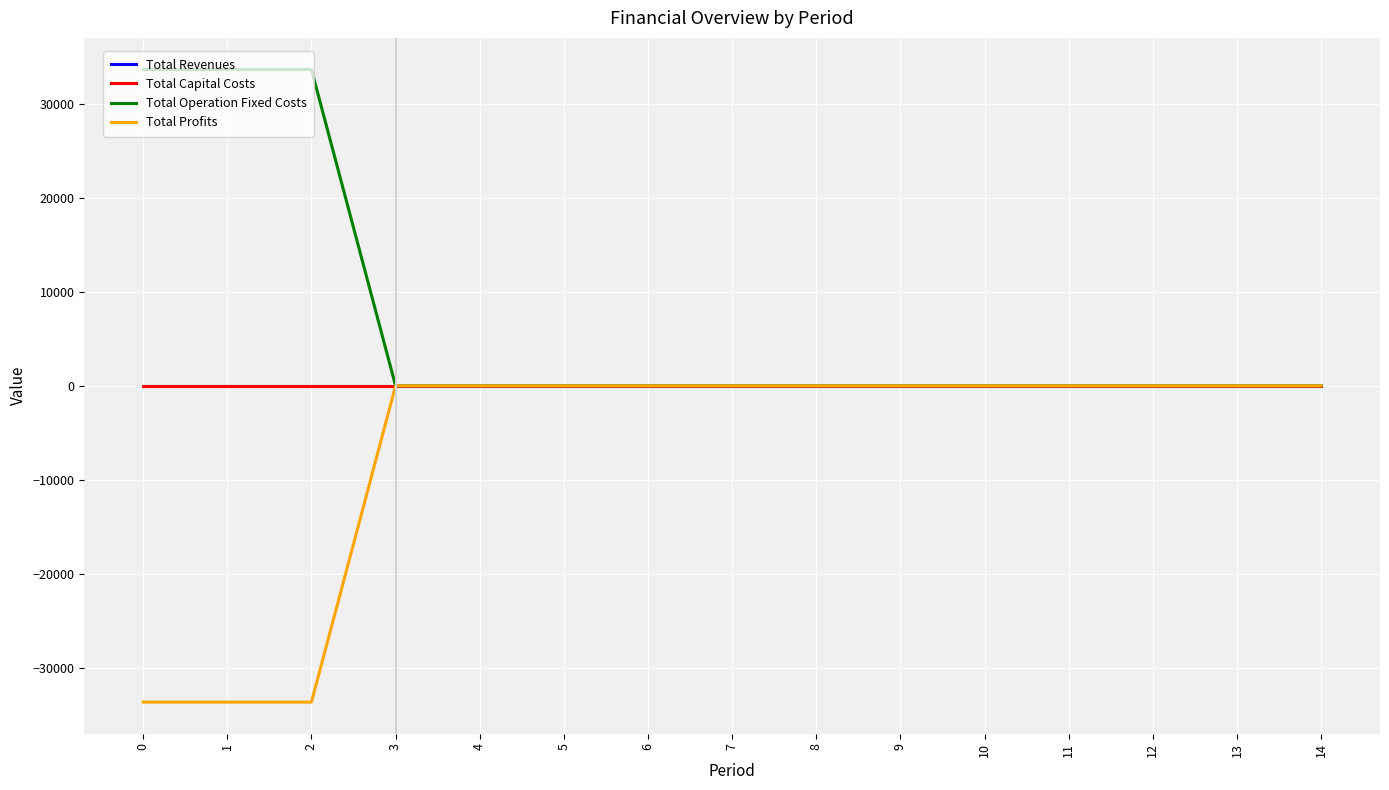

Does the chart have visible grid lines?

Yes